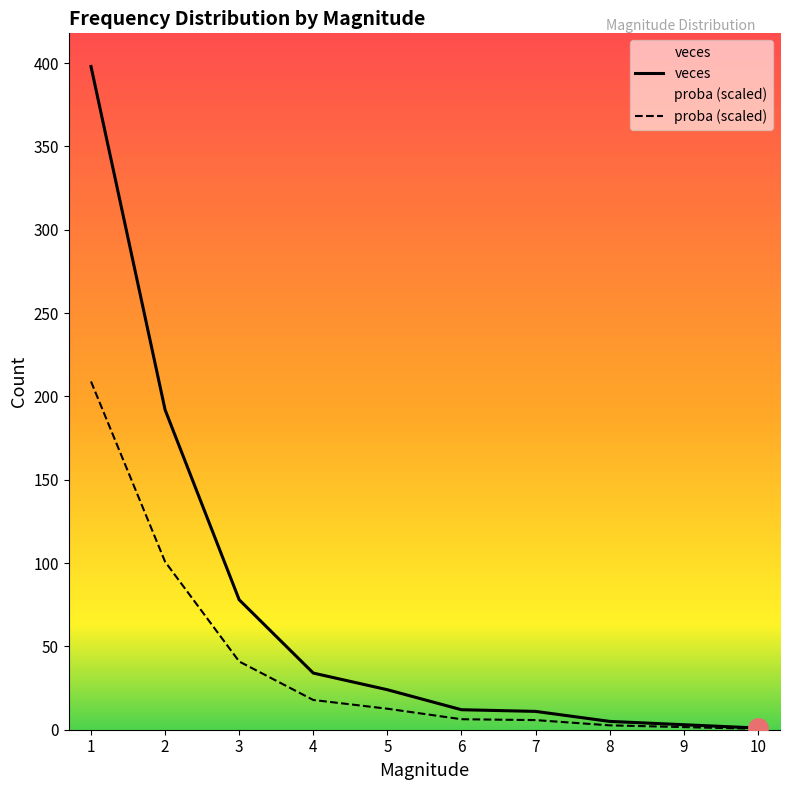

True or false: proba has a value of 17.9 at 4.

True